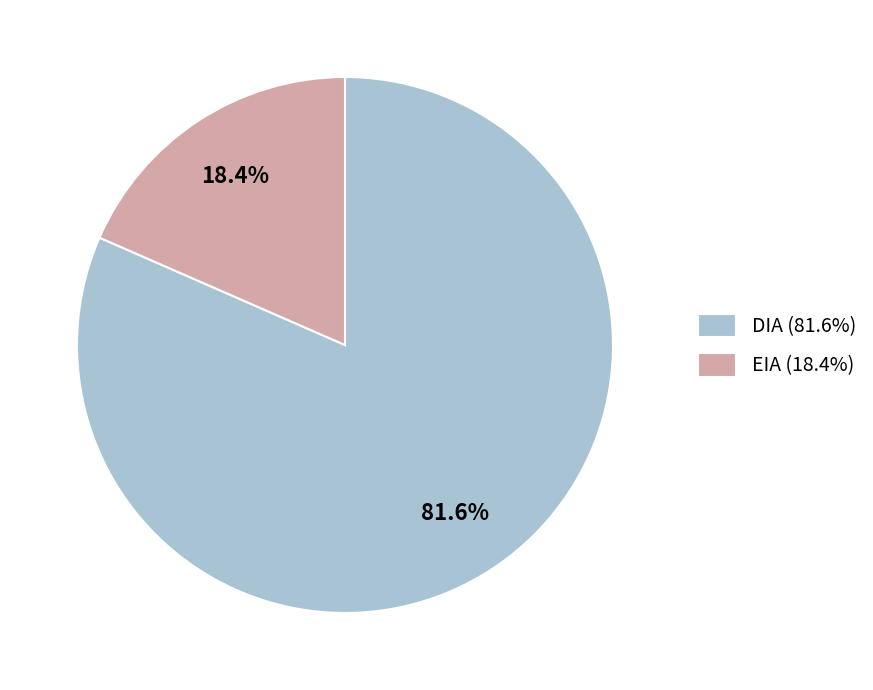

Combined, what portion of the pie is EIA and DIA?

100.0%